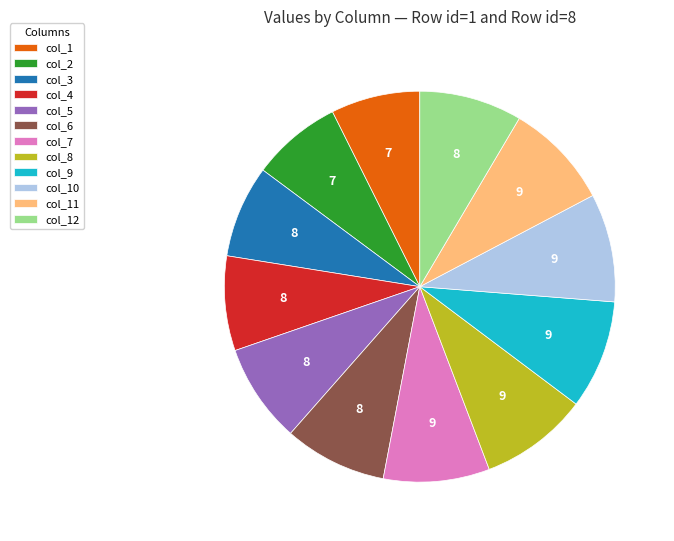

Which has a higher value, col_2 or col_12?

col_12